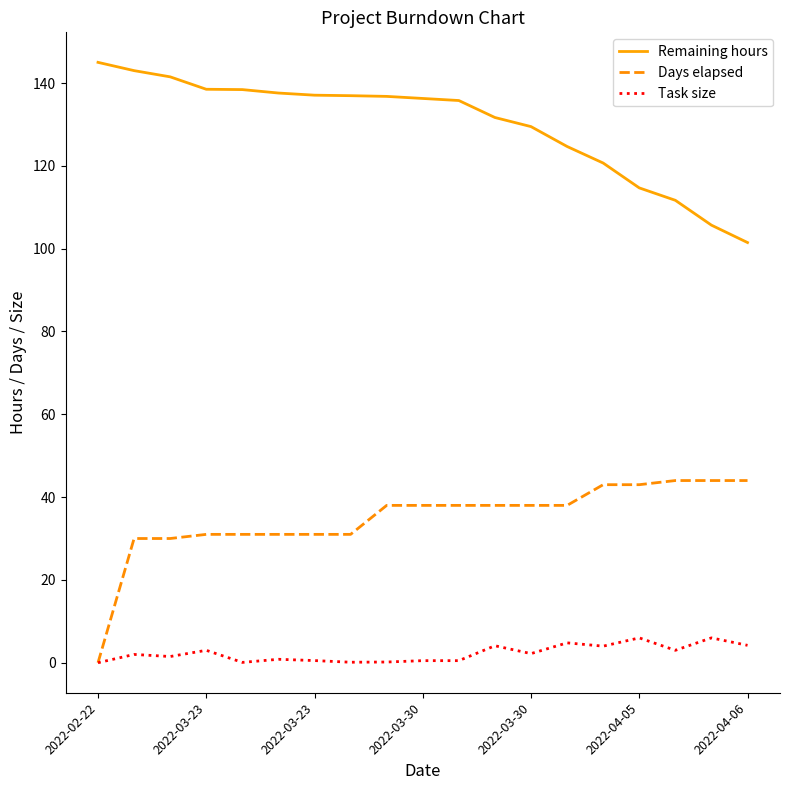

Which series has the largest total across all categories?

Remaining hours